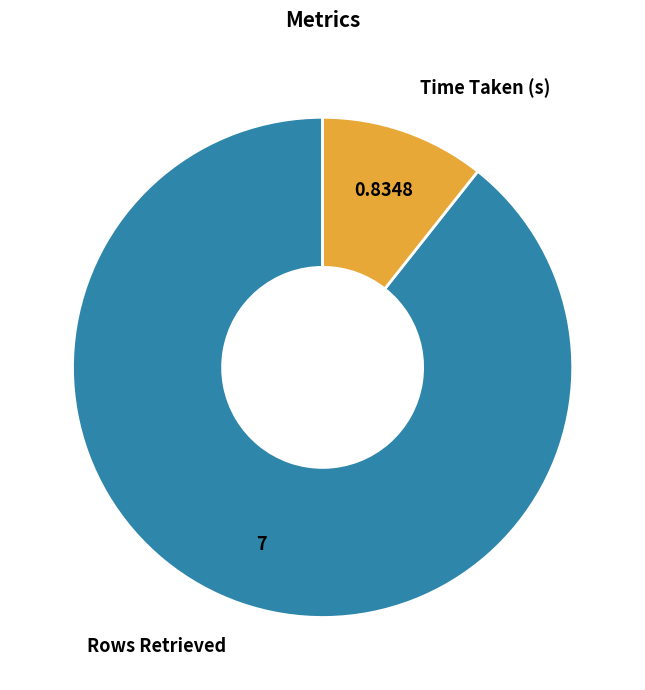

Which has a higher value, Time Taken (s) or Rows Retrieved?

Rows Retrieved